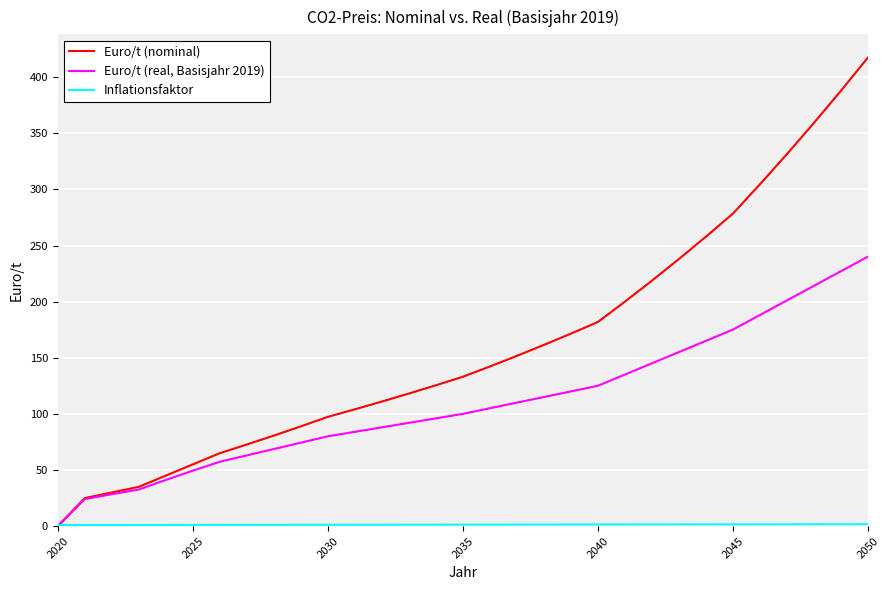

At how many categories does at least one series exceed 106?

19